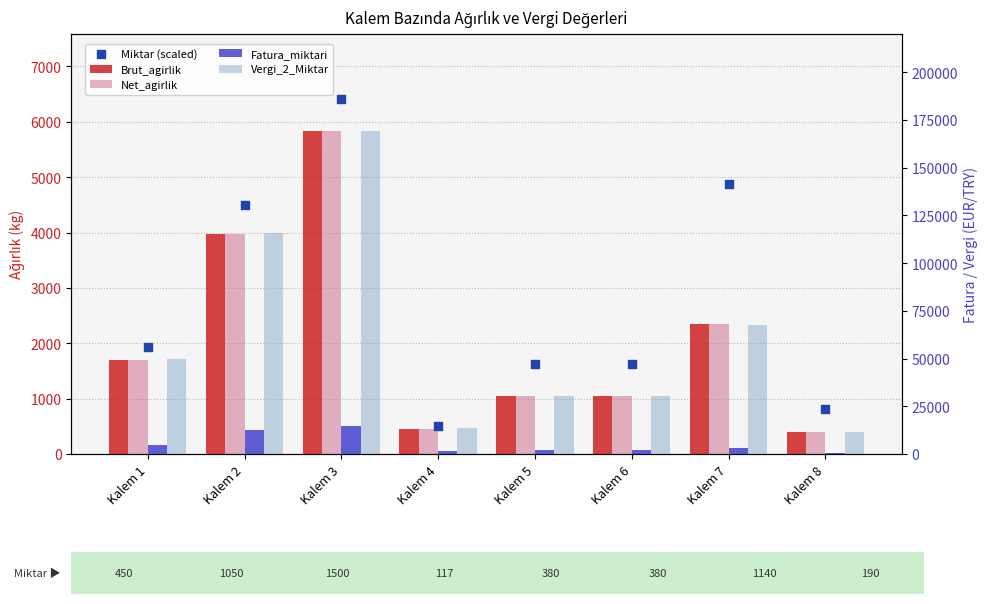

What is the total value across all series at Kalem 2?

140351.9